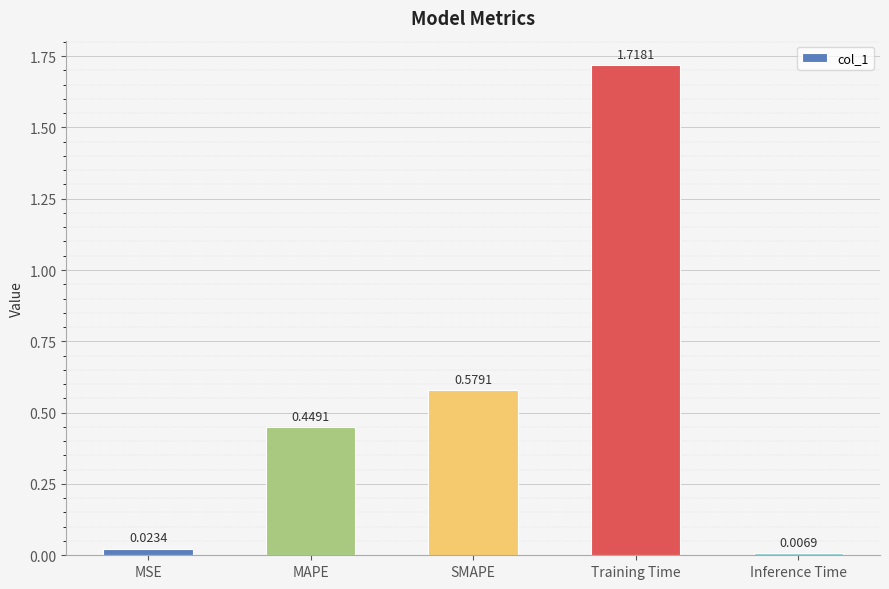

Where is the data nearest to the value 0?

Inference Time